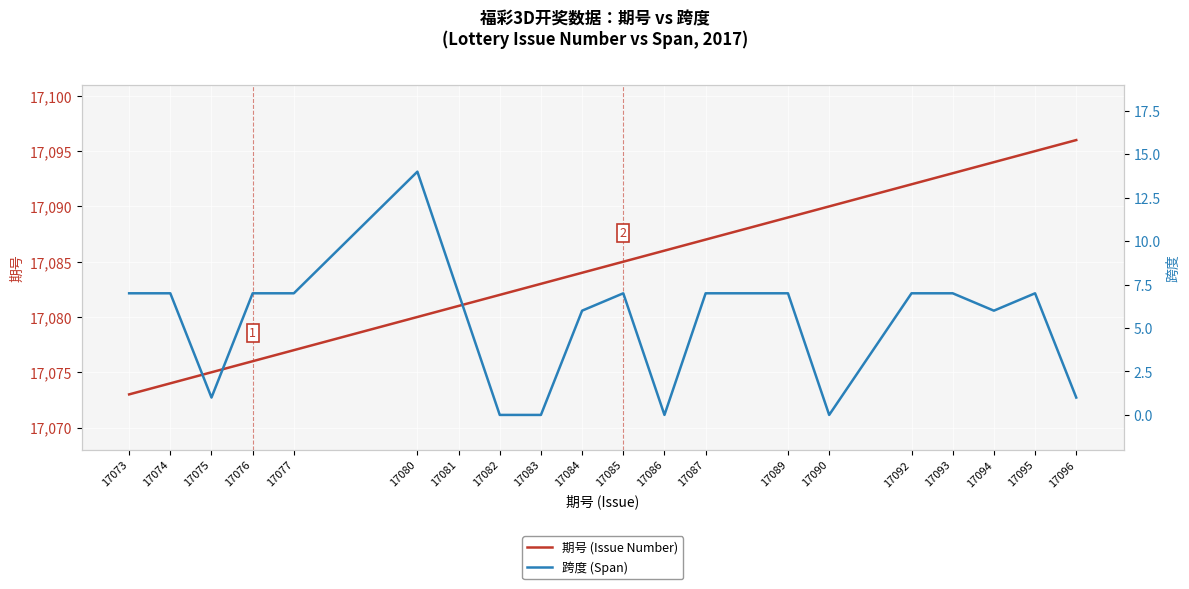

List the series in order of their peak value, highest first.

期号 (Issue Number), 跨度 (Span)